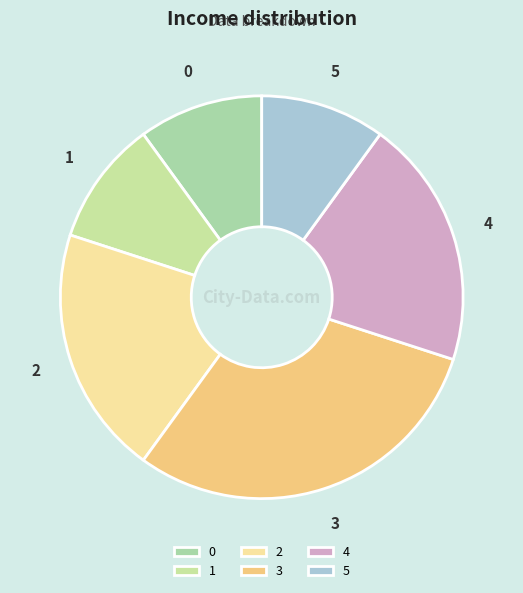

Approximately how many times larger is the value at 5 compared to 3?

0.3